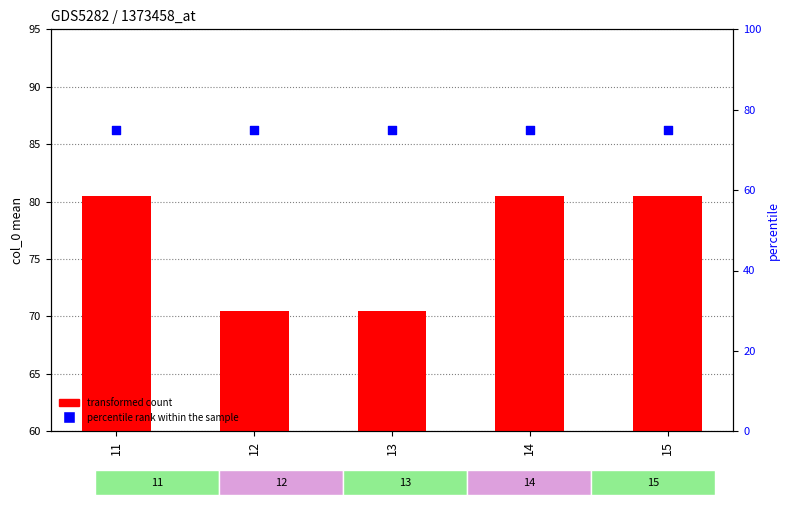

What is the total value across all series at 13?

145.5